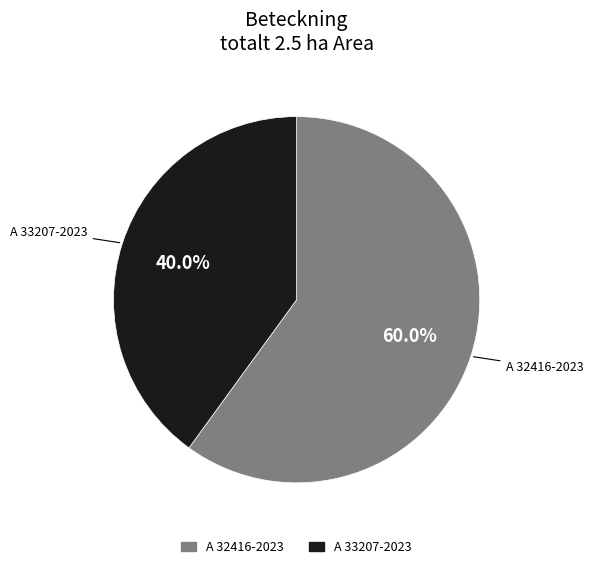

Count the number of slices in the pie.

2